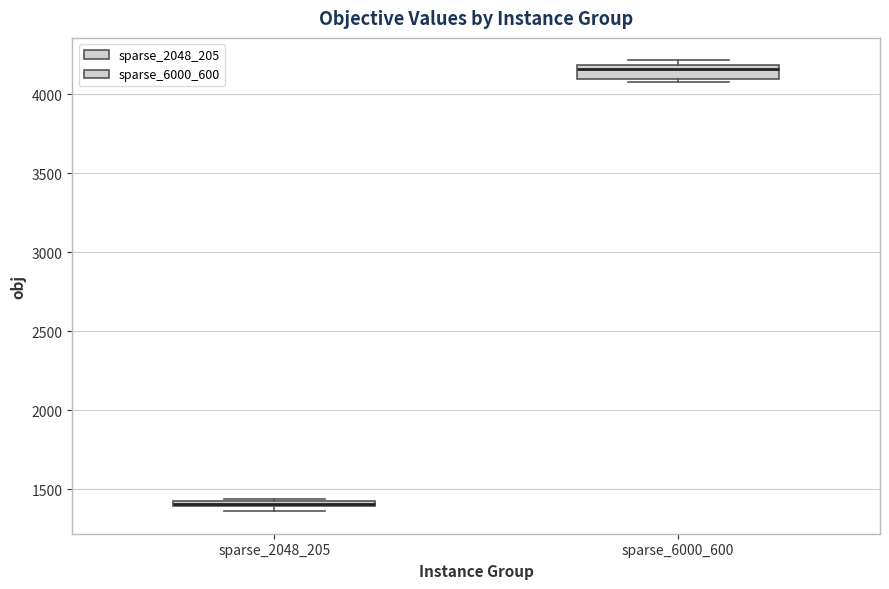

Comparing the boxes themselves (not the whiskers), which one is the tallest?

sparse_6000_600